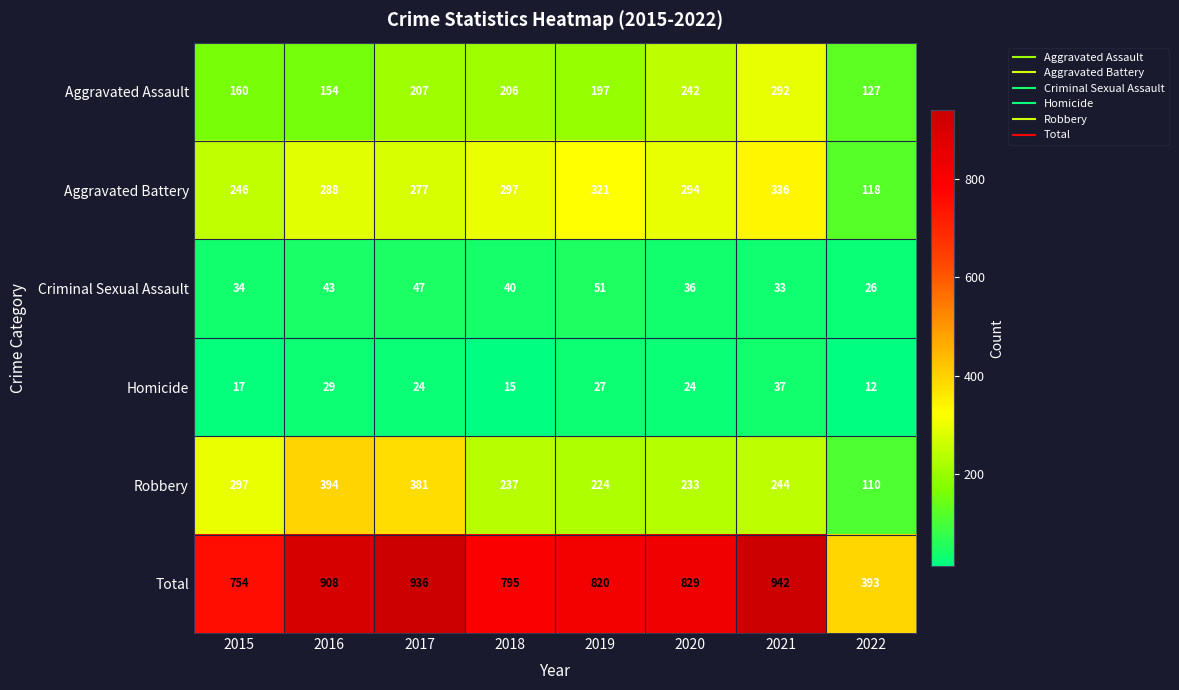

At which category is the sum across all series the highest?

2021